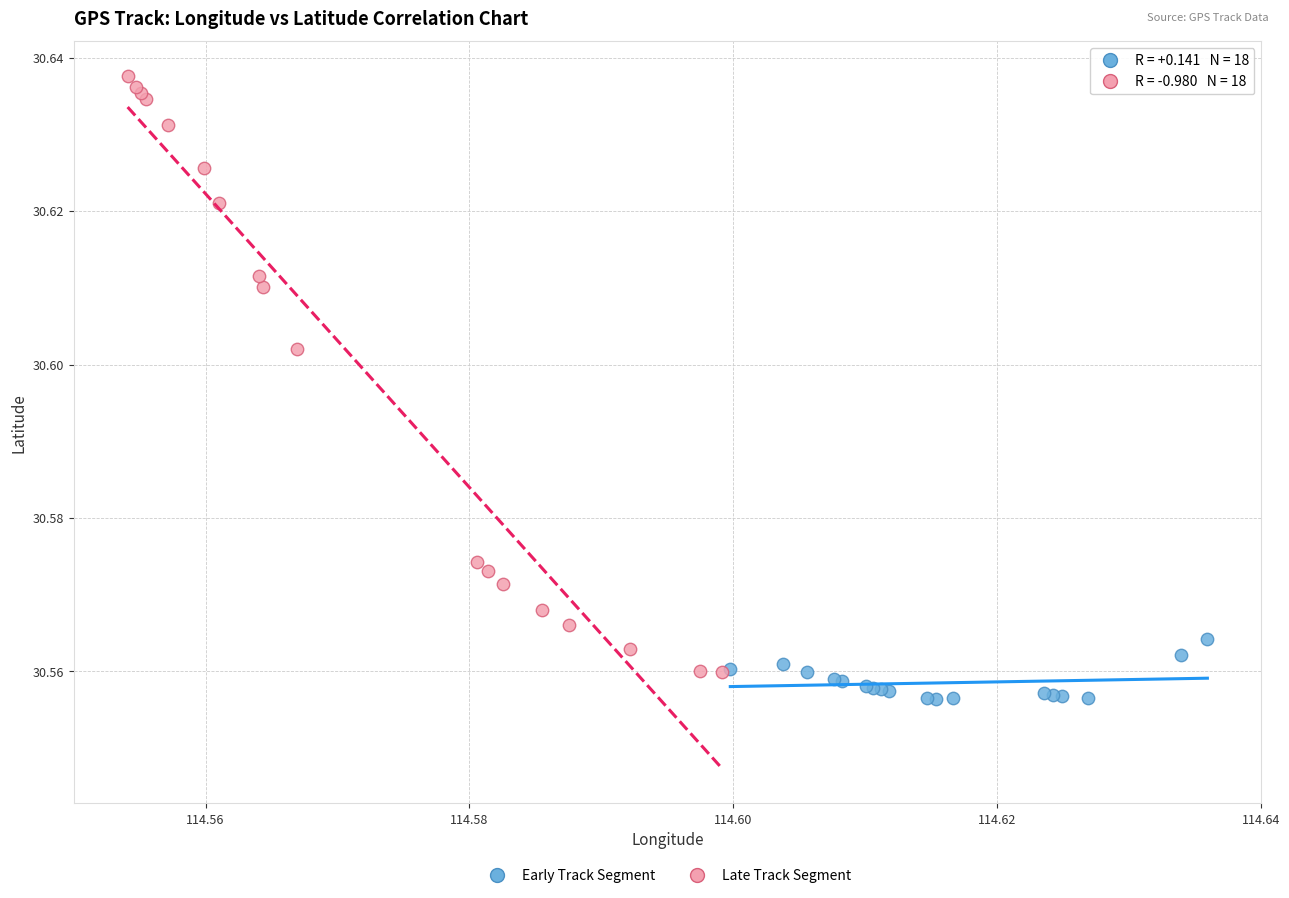

Which series contains the highest Y value?

Late Track Segment